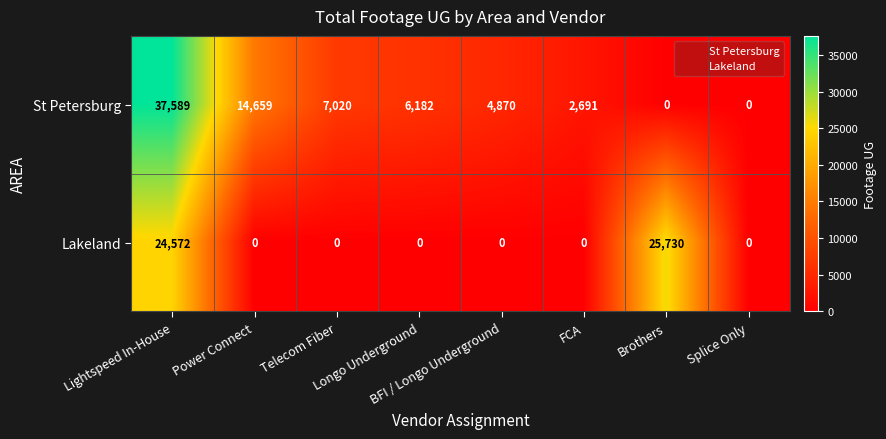

Which series has the widest spread of values?

St Petersburg